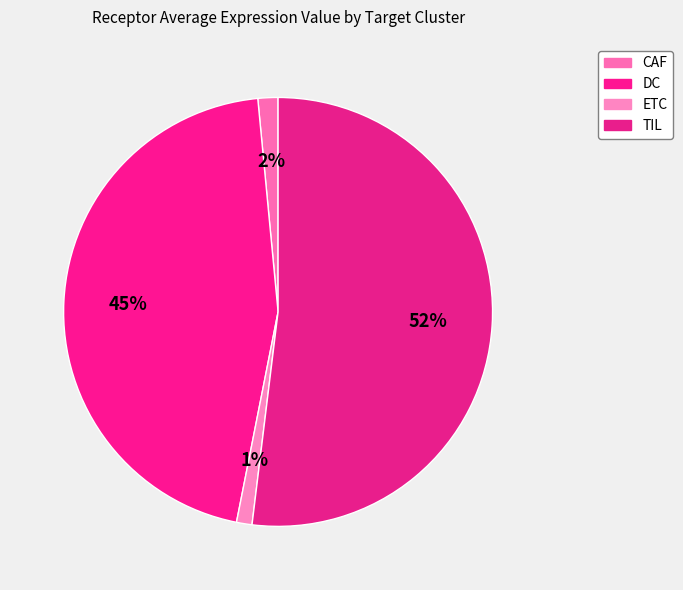

How many segments does this pie chart have?

4